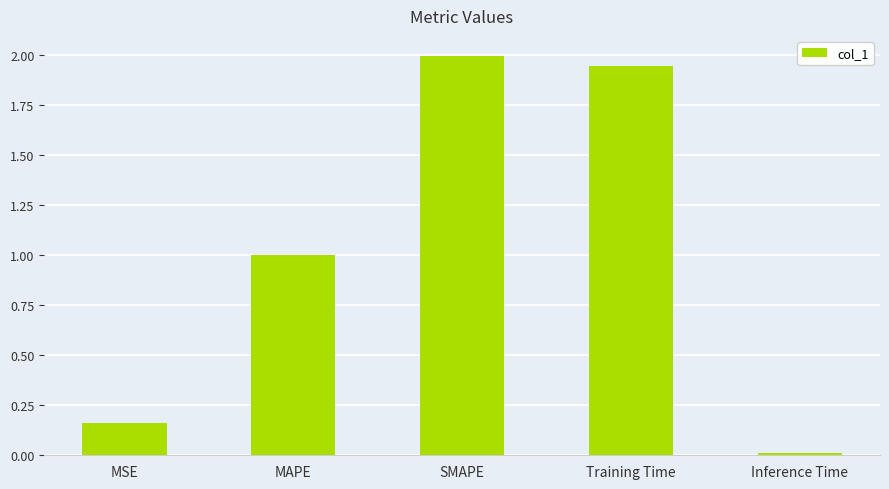

Between Inference Time and Training Time, which is larger?

Training Time